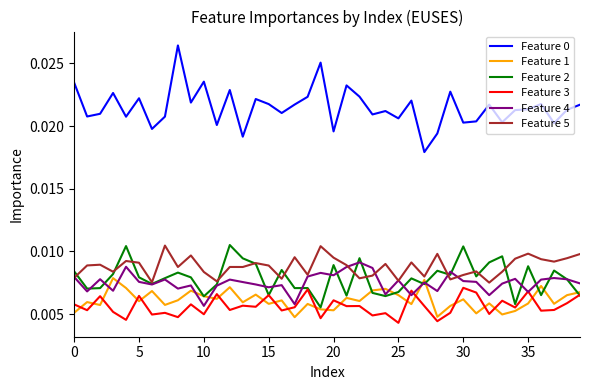

True or false: Feature 5 and Feature 3 cross at least once.

False